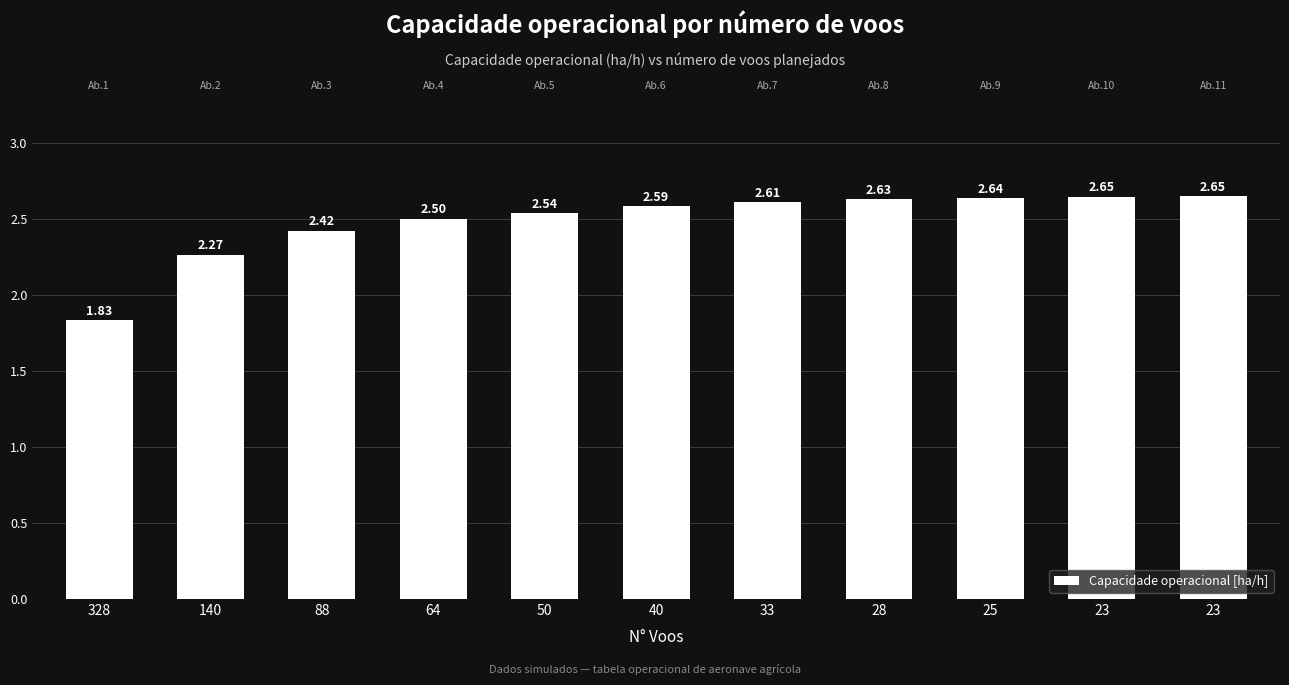

What is the maximum value shown in the chart?

2.6